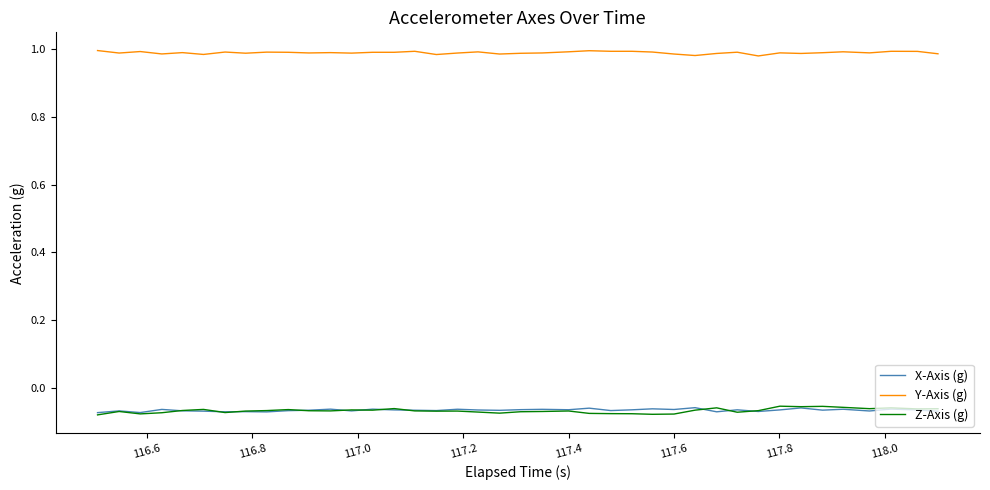

True or false: Z-Axis (g) and Y-Axis (g) cross at least once.

False